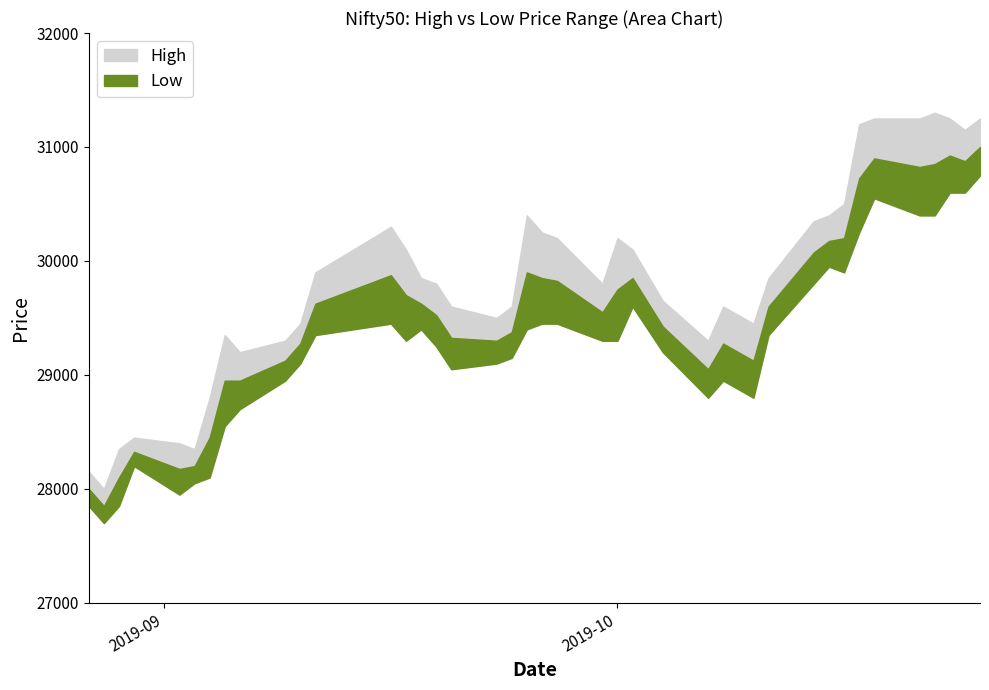

What is the sum of the Low values at 2019-08-28 and 2019-08-27?

55550